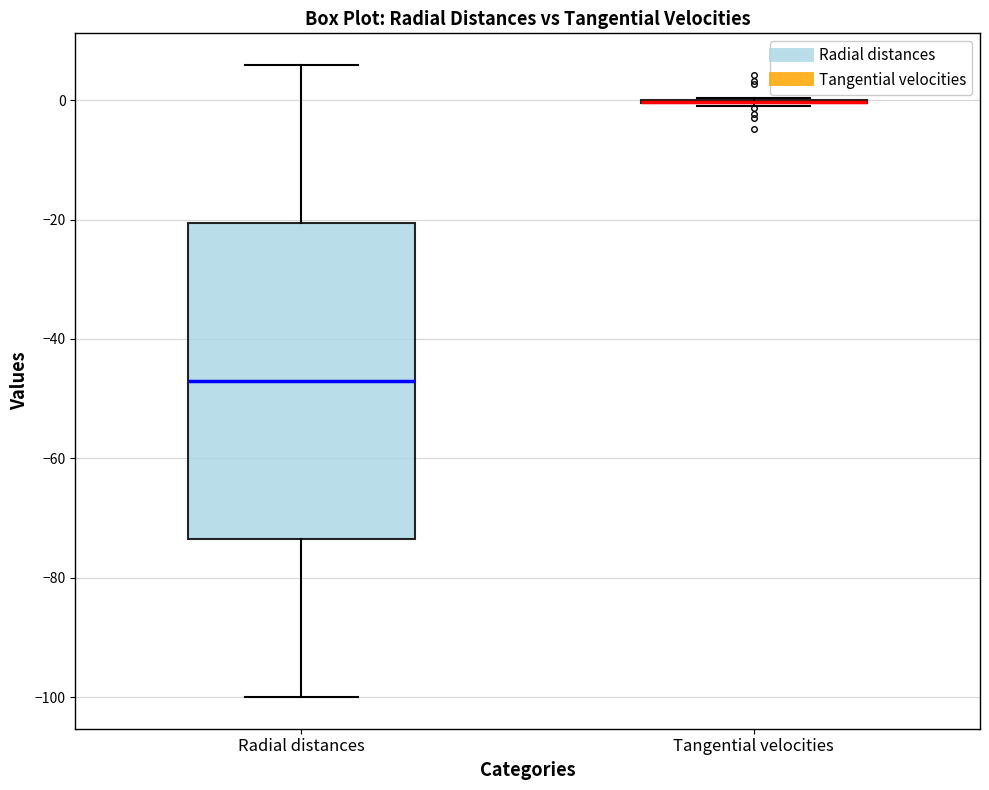

Reading left to right, read every box against the y-axis: the position of its median line, the range the box covers, and the ends of its whiskers. The values are not printed on the chart, so give them approximately, as read against the axis.

Radial distances: median -48, box -74 to -20, whiskers -100 to 6
Tangential velocities: box collapsed to a line at 0, whiskers -2 to 0